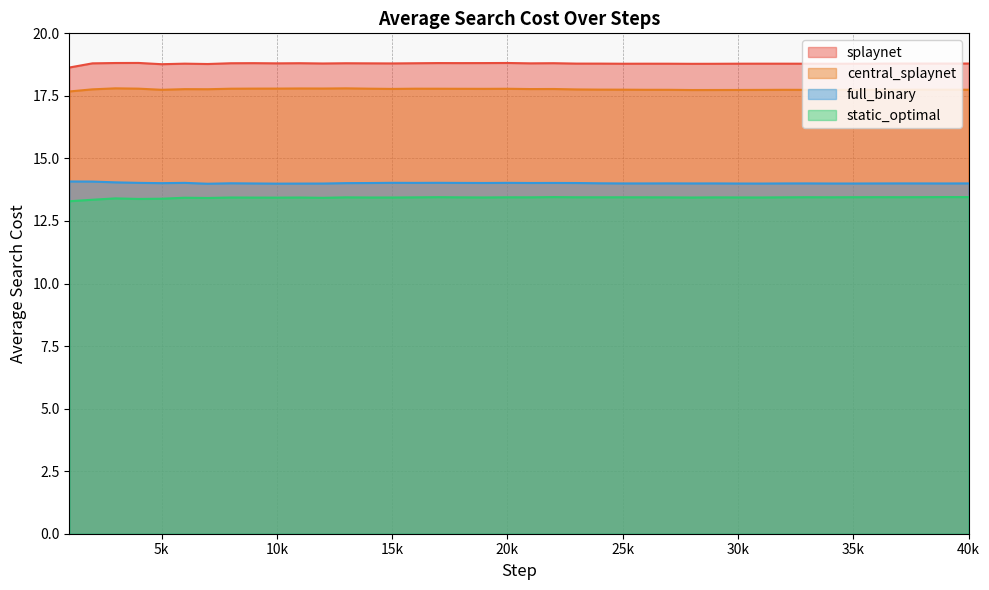

What is the value of the static_optimal point at the 31st from the left?

13.4